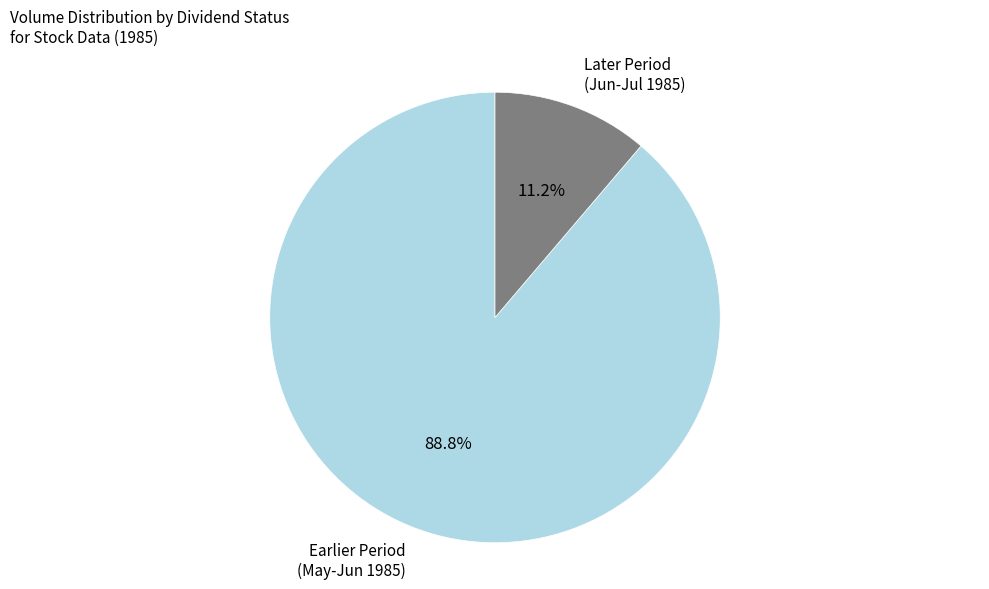

Is there any slice that represents more than half of the pie?

Yes